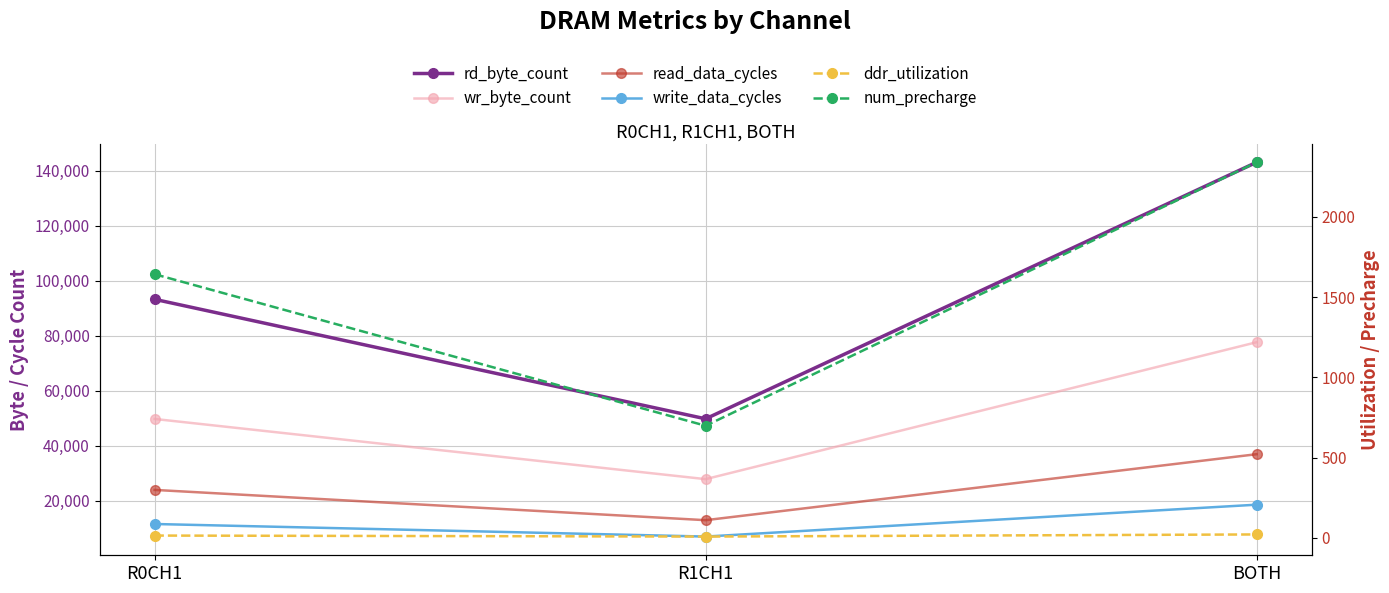

At which category does the chart reach its minimum across all series?

R1CH1